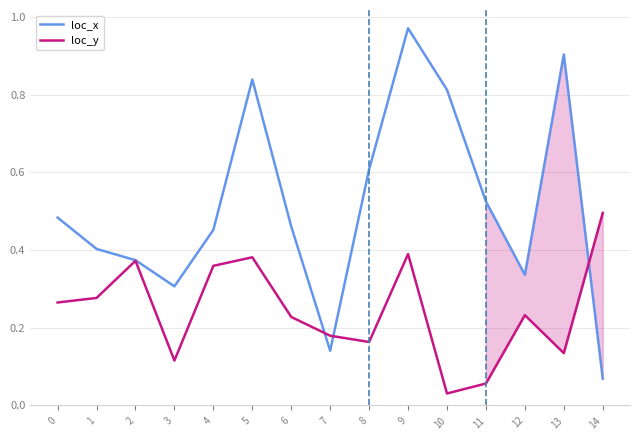

List the labels in order of loc_x value, smallest first.

14, 7, 3, 12, 2, 1, 4, 6, 0, 11, 8, 10, 5, 13, 9